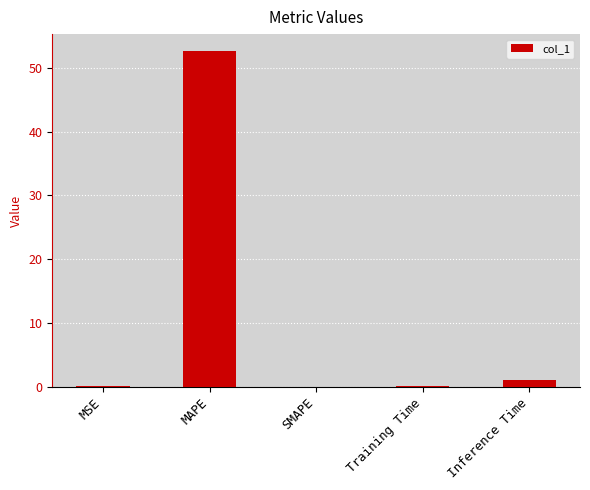

Count the number of categories in the chart.

5